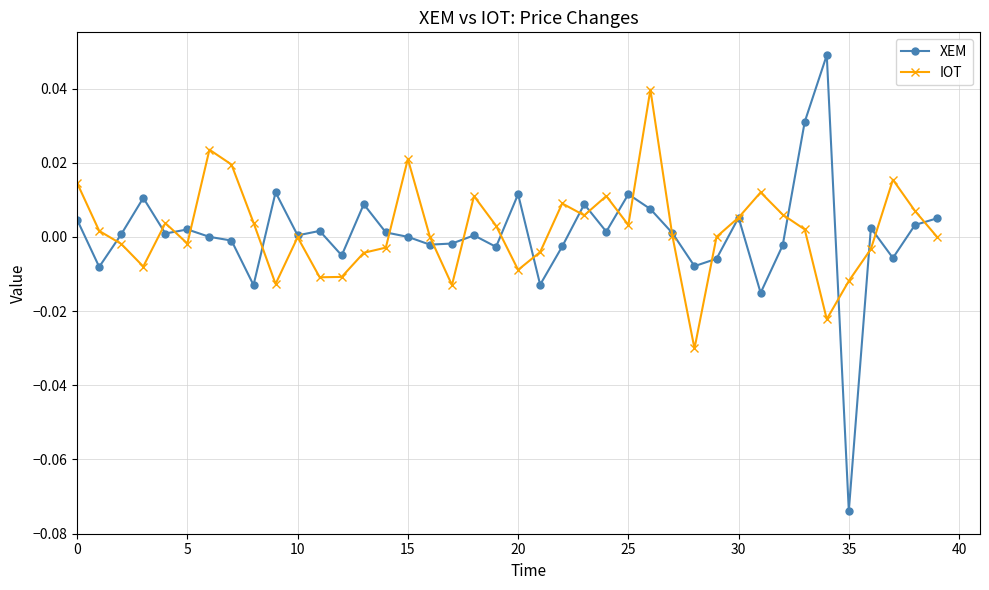

Is this an area chart (filled region under the line)?

No